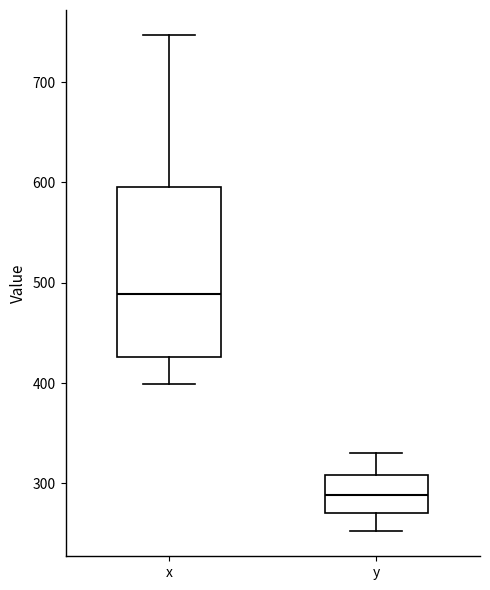

Which box has the highest median line?

x